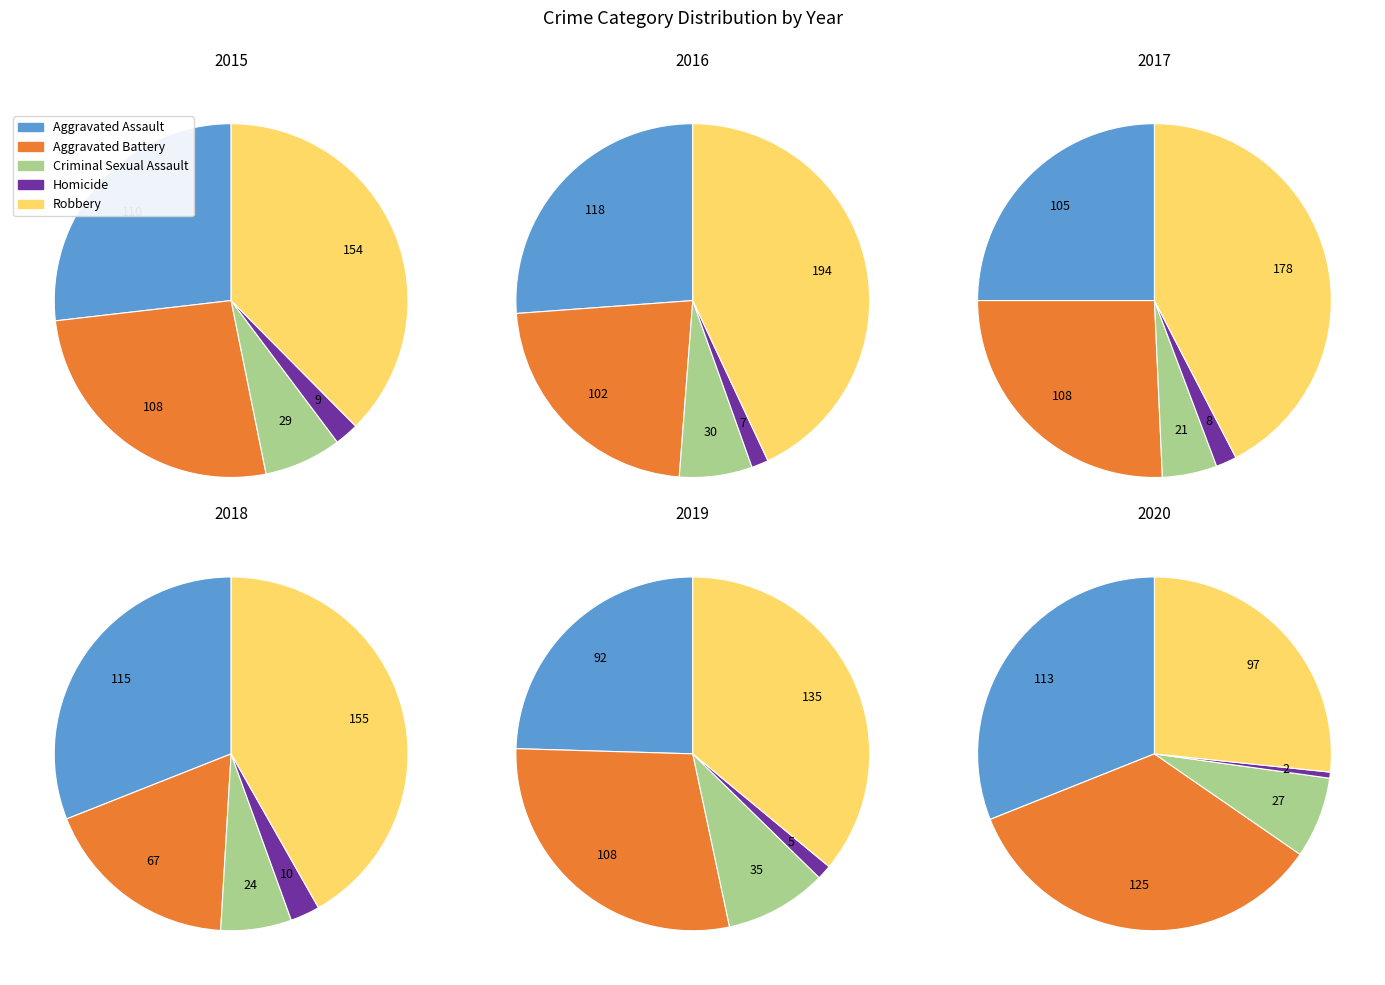

How many slices are in this pie chart?

5